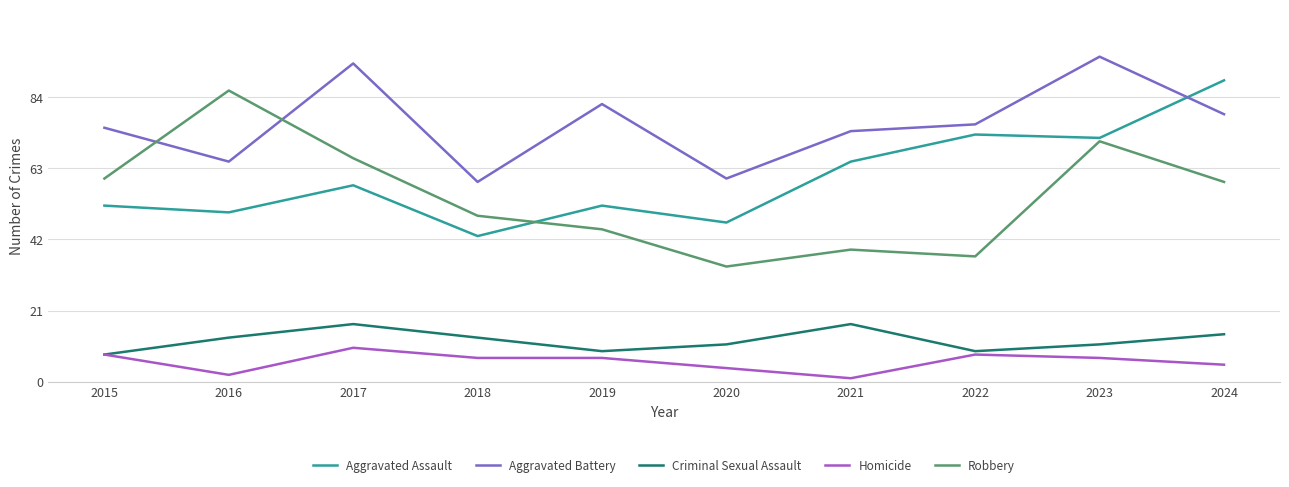

Where is the first local maximum for Criminal Sexual Assault?

2017